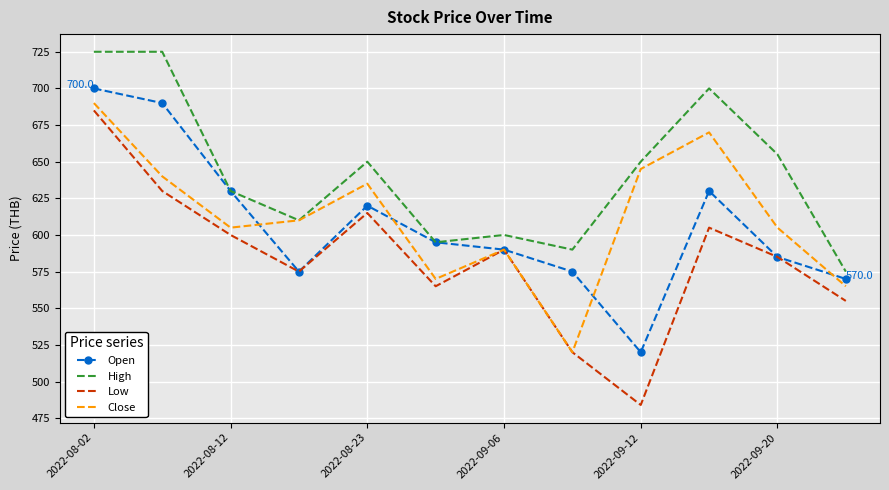

Which series has the largest range (max minus min)?

Low